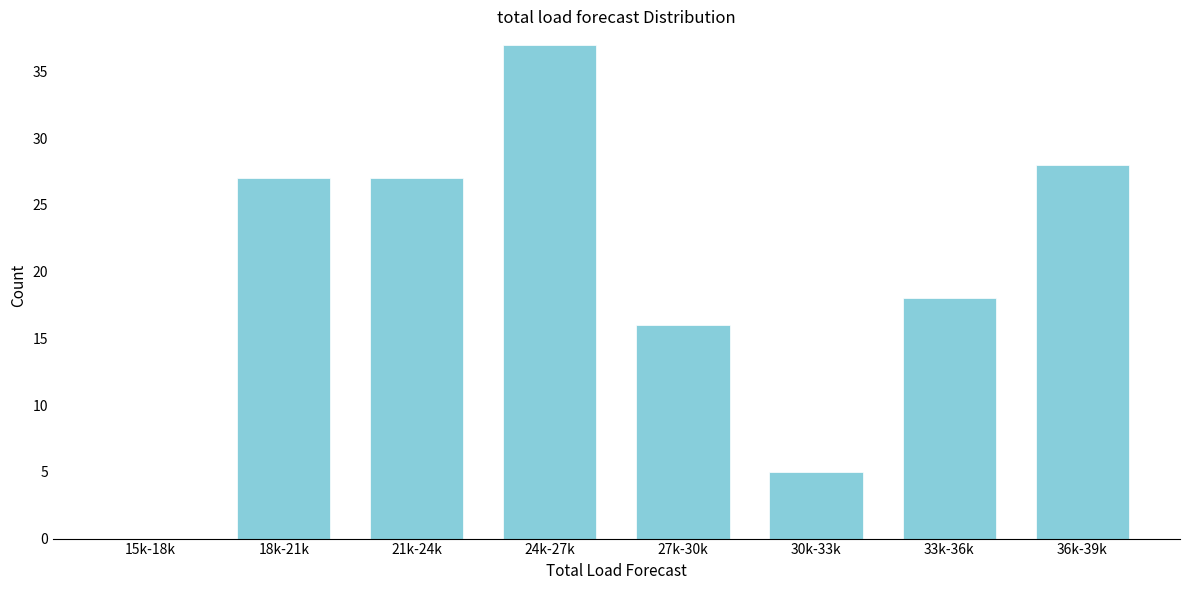

Reading left to right, transcribe all the data shown in this chart.

15k-18k=0	18k-21k=27	21k-24k=27	24k-27k=37	27k-30k=16	30k-33k=5	33k-36k=18	36k-39k=28